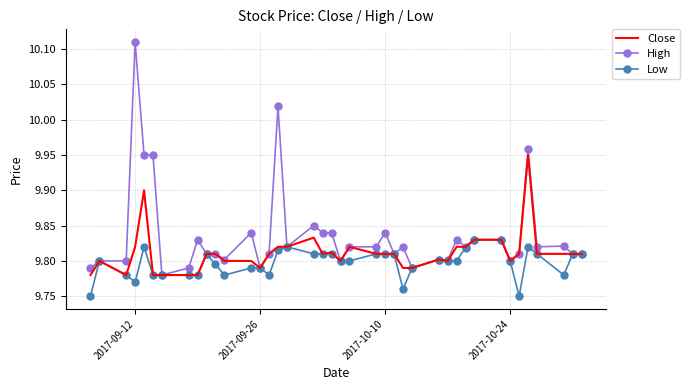

Which series has the largest range (max minus min)?

High